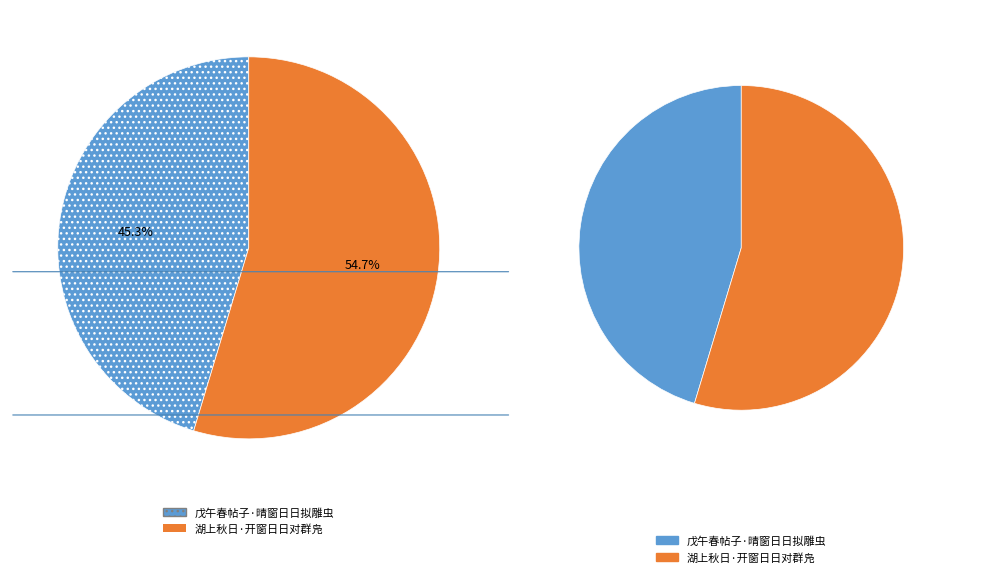

Which has a higher value, 戊午春帖子·晴窗日日拟雕虫 or 湖上秋日·开窗日日对群凫?

湖上秋日·开窗日日对群凫